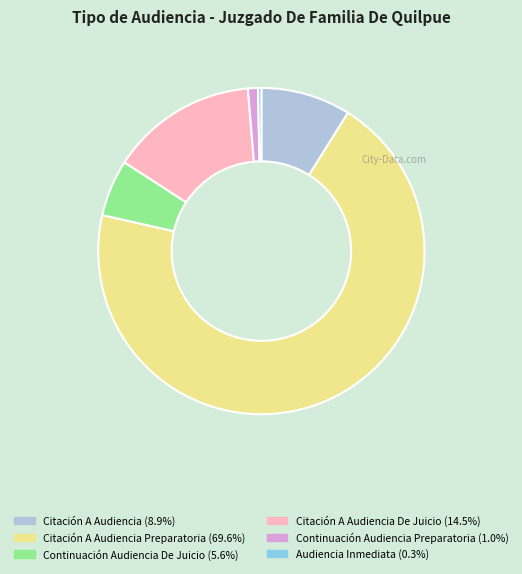

Is there a majority slice in this chart?

Yes